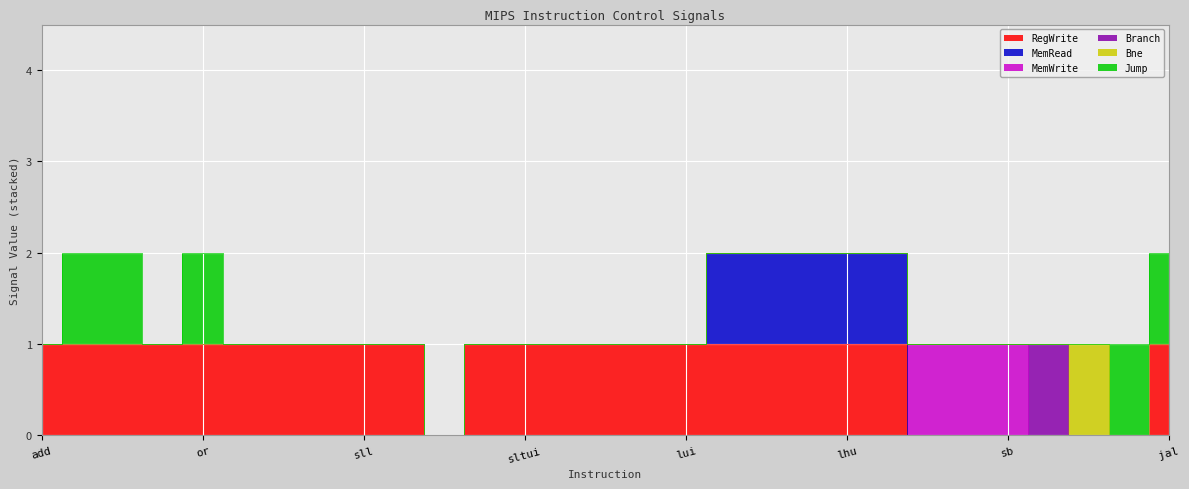

What are all the series names shown in the legend?

RegWrite, MemRead, MemWrite, Branch, Bne, Jump